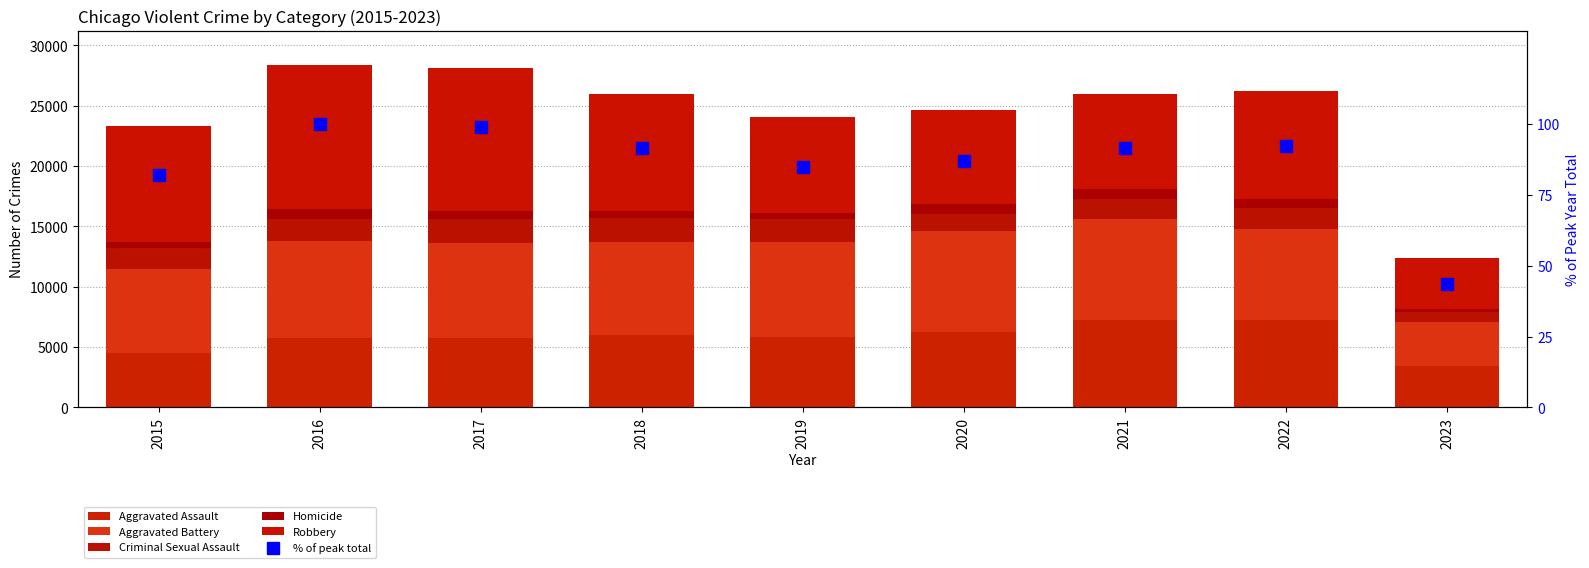

How many data points does each series have?

9